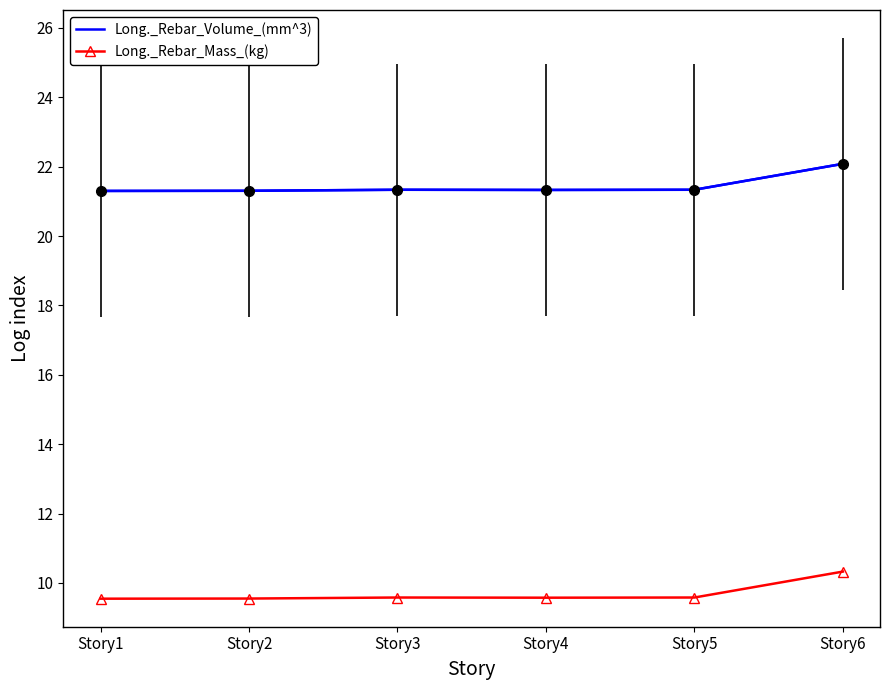

What is the difference between the highest and lowest values at Story3?

11.8